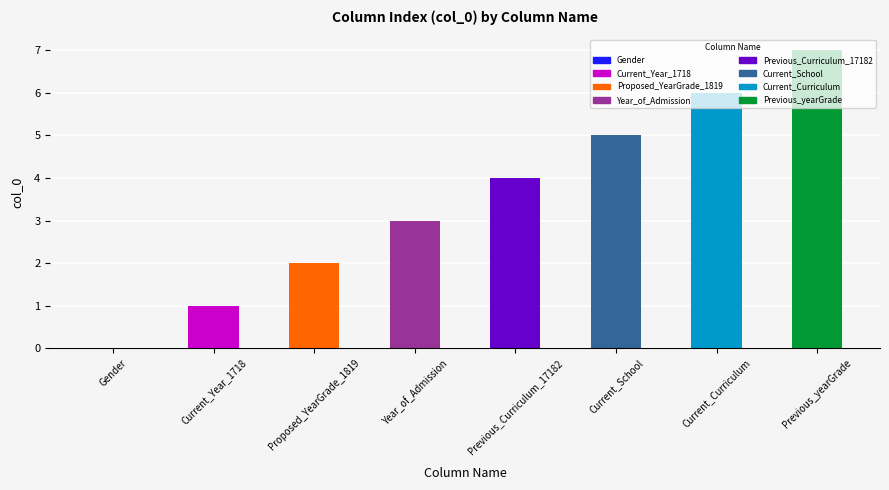

What is the greatest value displayed?

7